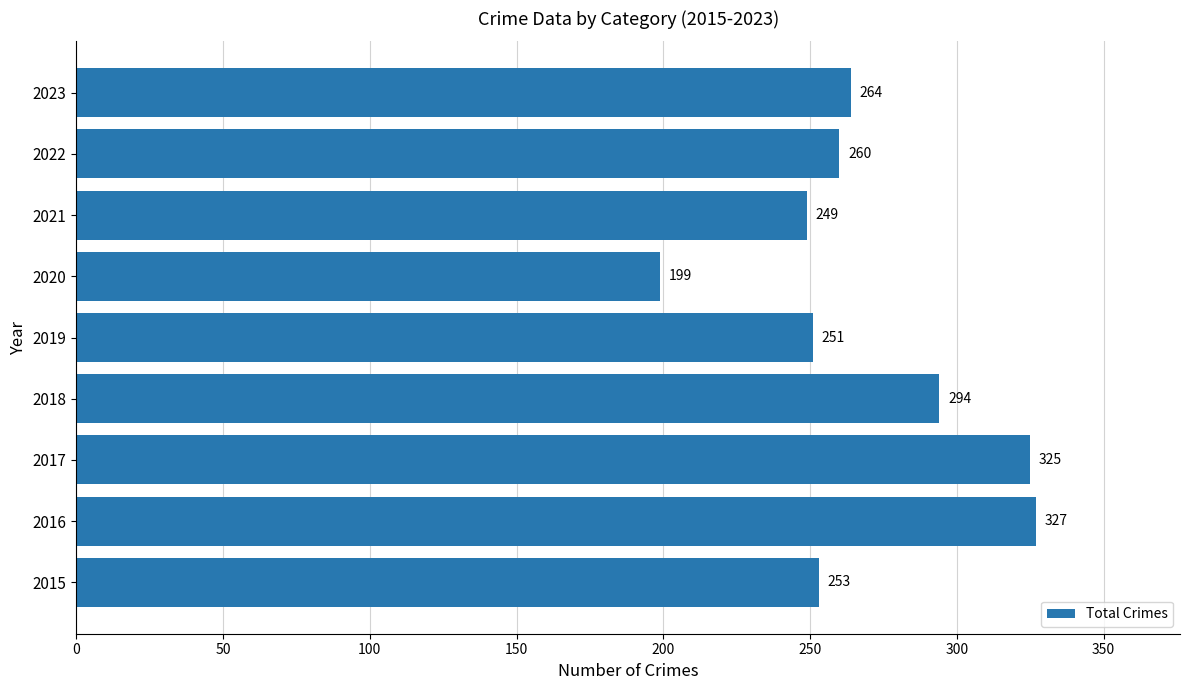

What is the sum of all values?

2422